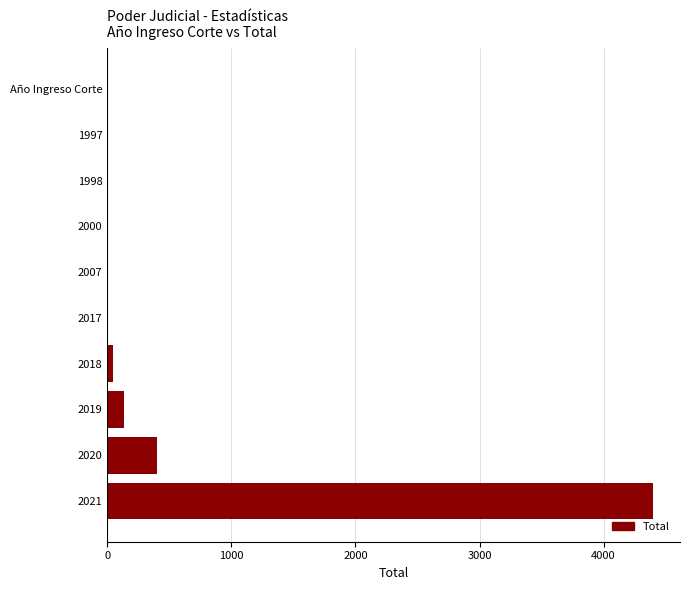

True or false: the data shows 1 at 2000.

True